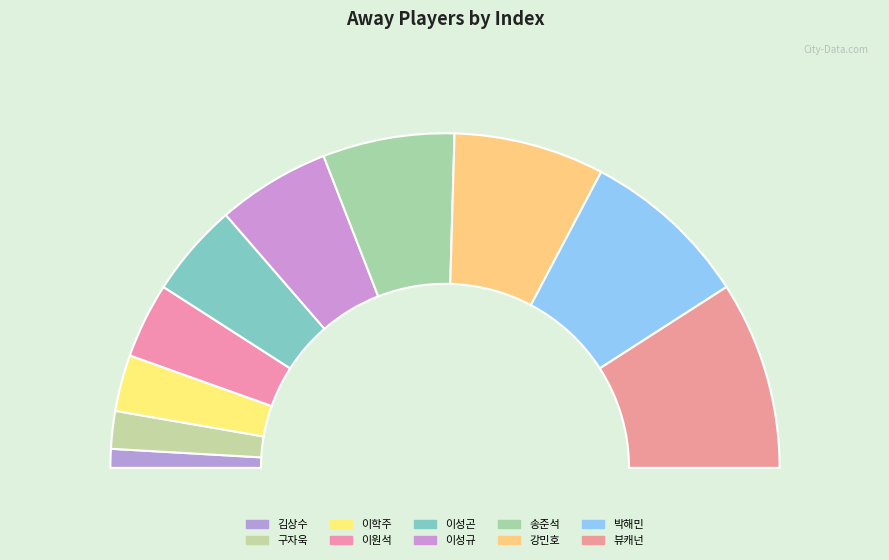

Is there a majority slice in this chart?

No